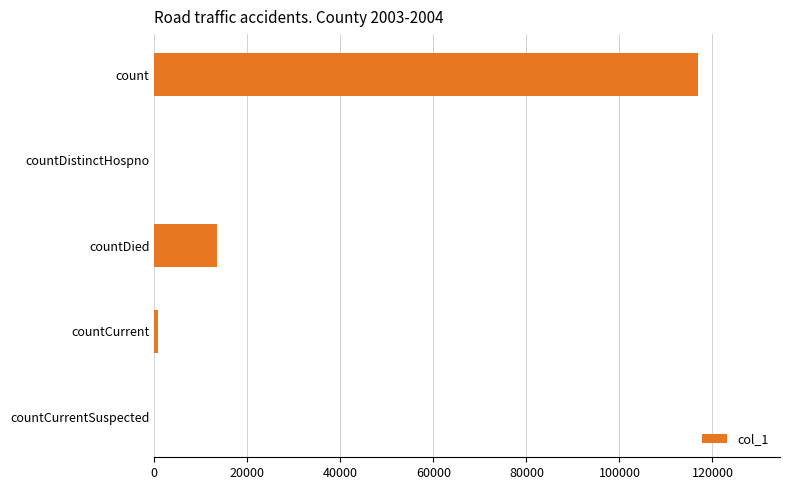

What is the change in value from countDistinctHospno to countDied?

+13520